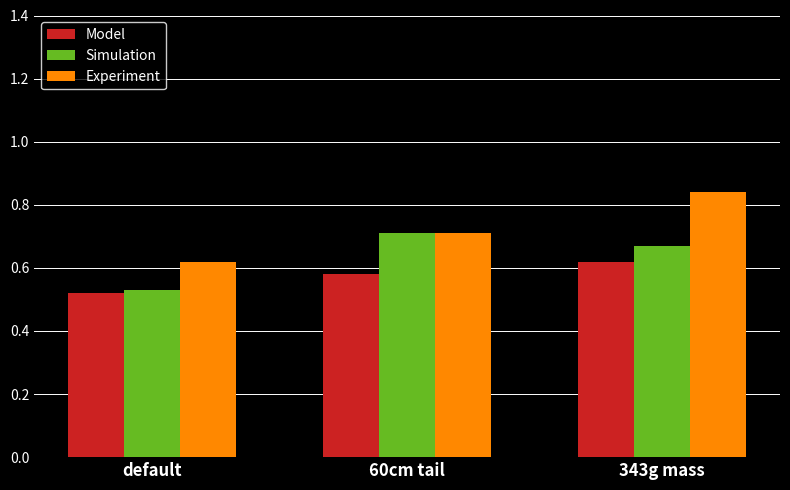

Rank the categories by Simulation value from highest to lowest.

60cm tail, 343g mass, default